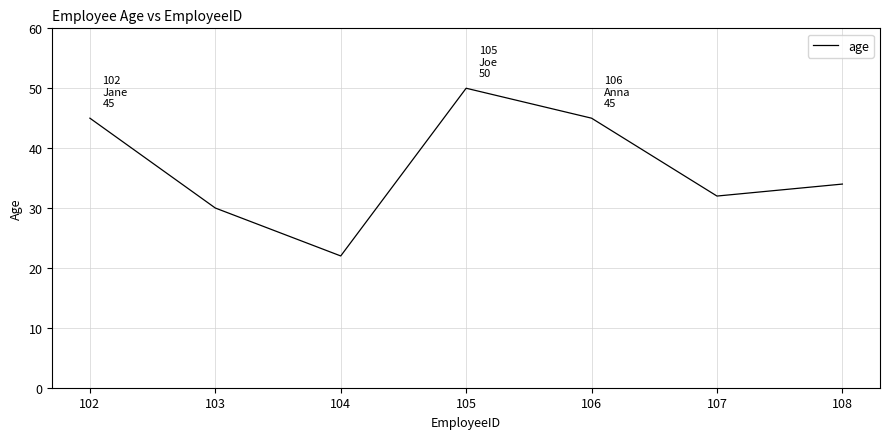

What is the ratio of the value at 106 to the value at 103?

1.5